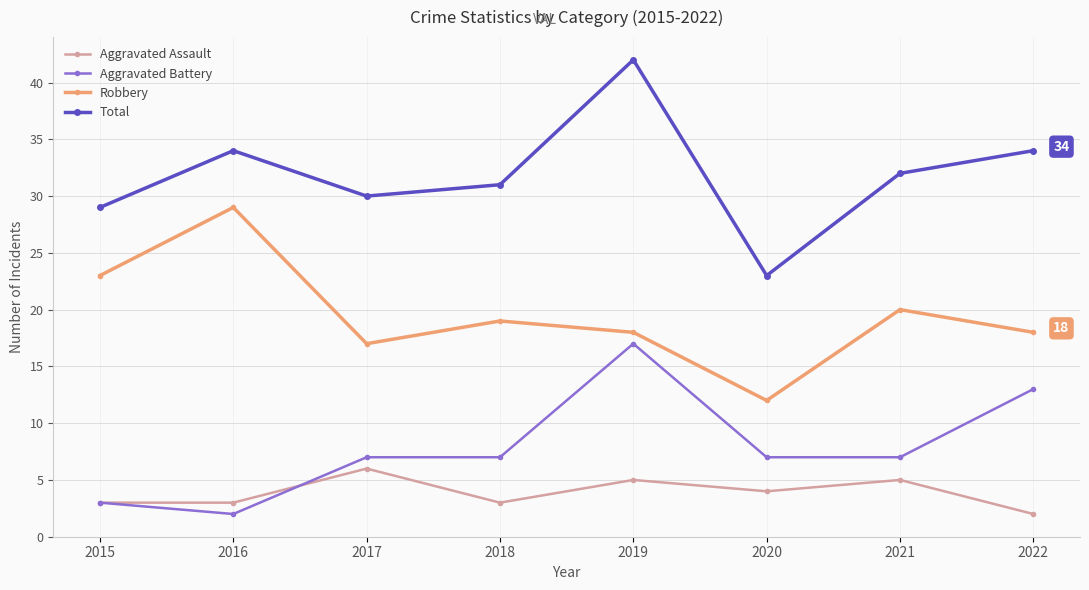

Which category has the lowest value in the Aggravated Assault series?

2022